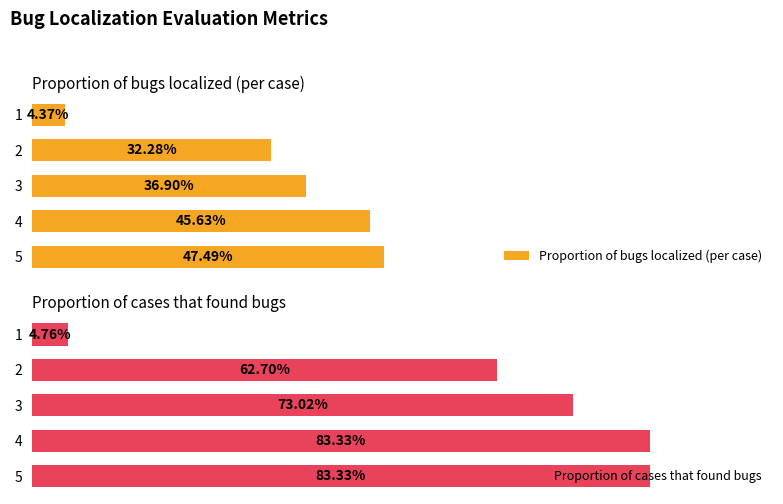

What is the sum of all Proportion of cases that found bugs values?

3.1